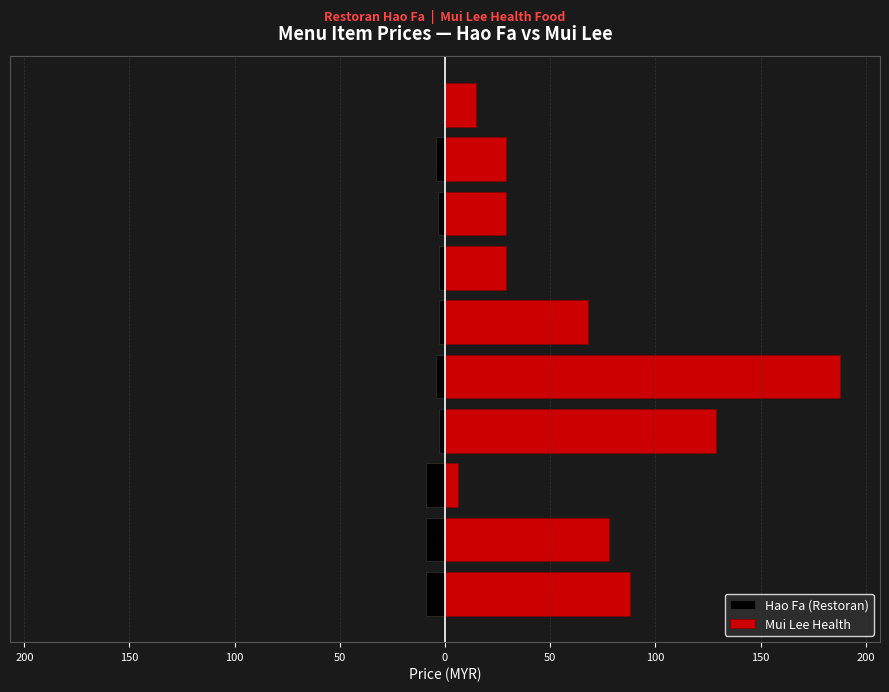

At how many categories does at least one series exceed 42?

5